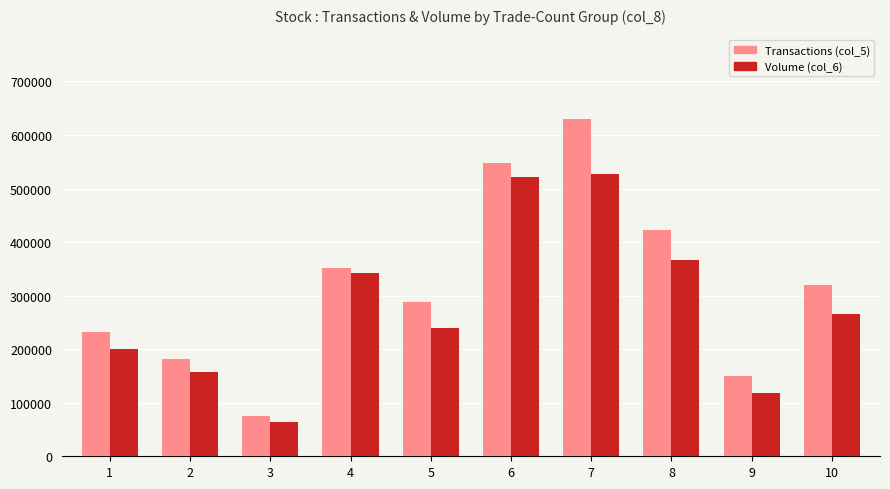

What is the approximate value of Transactions (col_5) at 9?

150000